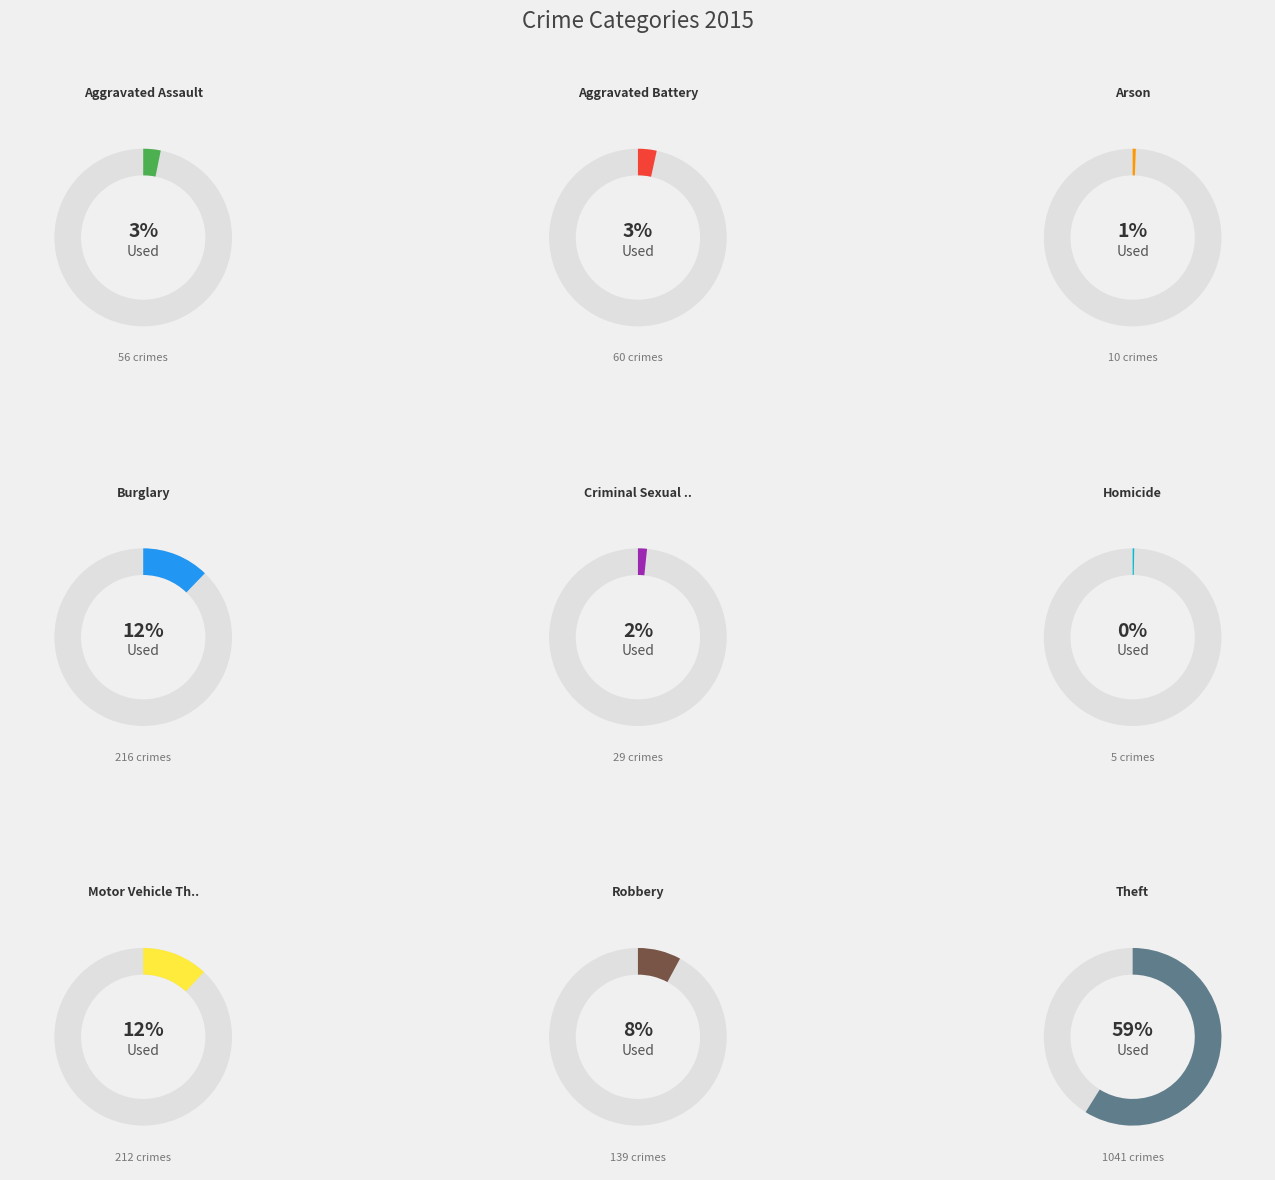

Which category has the smallest portion of the pie?

Homicide